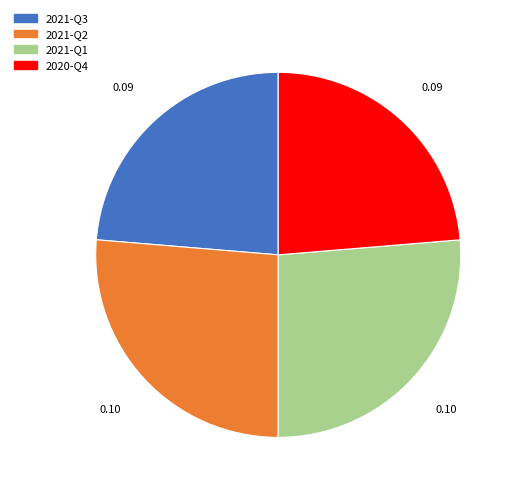

Do 2021-Q2 and 2021-Q1 together represent more than half of the pie?

Yes